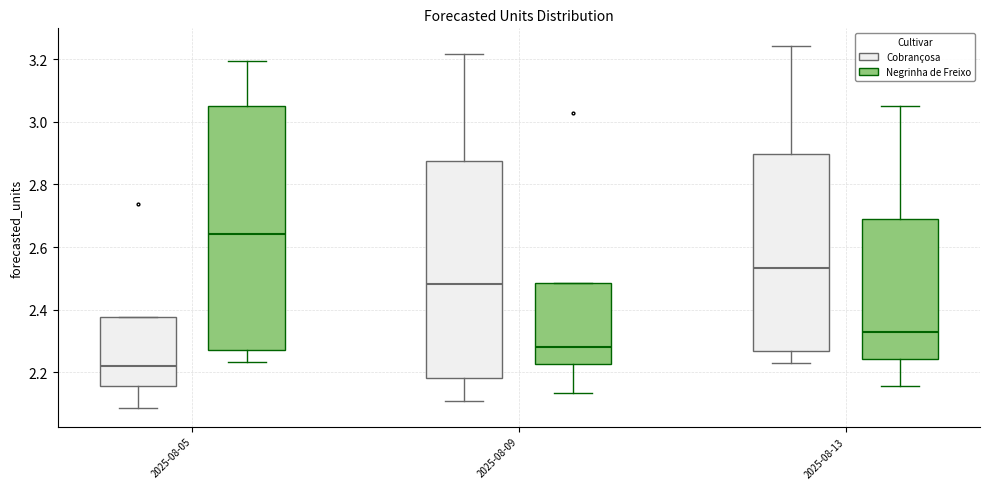

Reading left to right, read every box against the y-axis: the position of its median line, the range the box covers, and the ends of its whiskers. The values are not printed on the chart, so give them approximately, as read against the axis.

2025-08-05 (Cobrançosa): median 2.22, box 2.16 to 2.38, whiskers 2.08 to 2.38
2025-08-05 (Negrinha de Freixo): median 2.64, box 2.28 to 3.06, whiskers 2.24 to 3.20
2025-08-09 (Cobrançosa): median 2.48, box 2.18 to 2.88, whiskers 2.10 to 3.22
2025-08-09 (Negrinha de Freixo): median 2.28, box 2.22 to 2.48, whiskers 2.14 to 2.48
2025-08-13 (Cobrançosa): median 2.54, box 2.26 to 2.90, whiskers 2.22 to 3.24
2025-08-13 (Negrinha de Freixo): median 2.34, box 2.24 to 2.70, whiskers 2.16 to 3.06